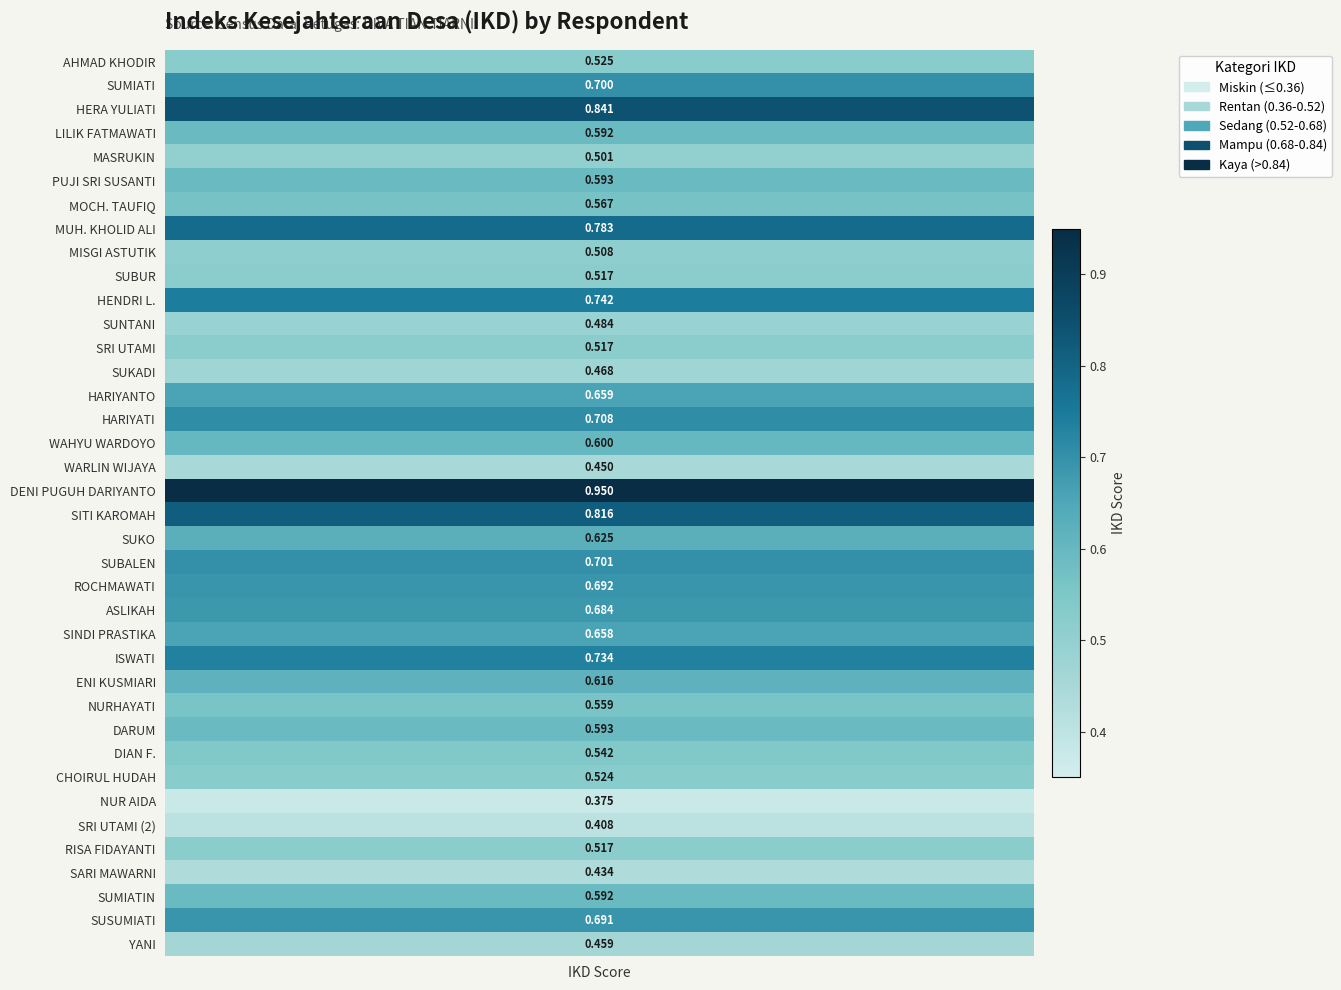

Is it true that the value at SUBUR is 0.5?

True